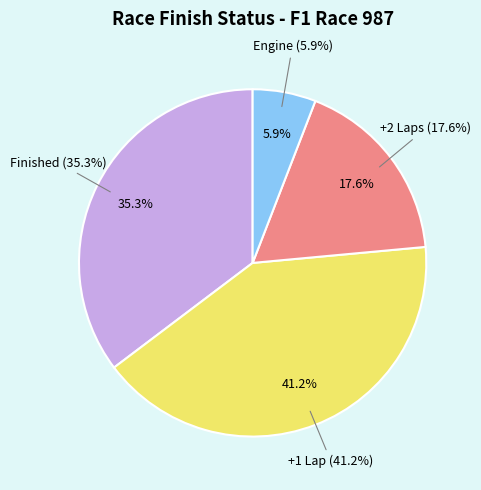

Is there a majority slice in this chart?

No